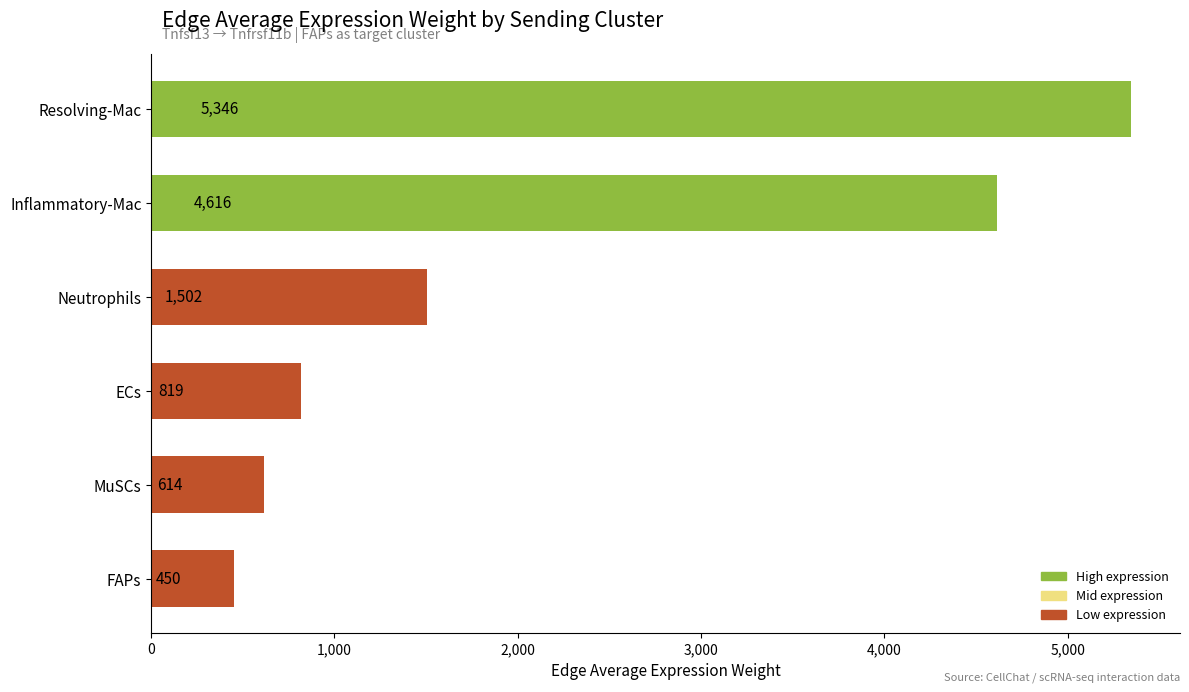

Is it true that the value at Neutrophils is 1502.2?

True